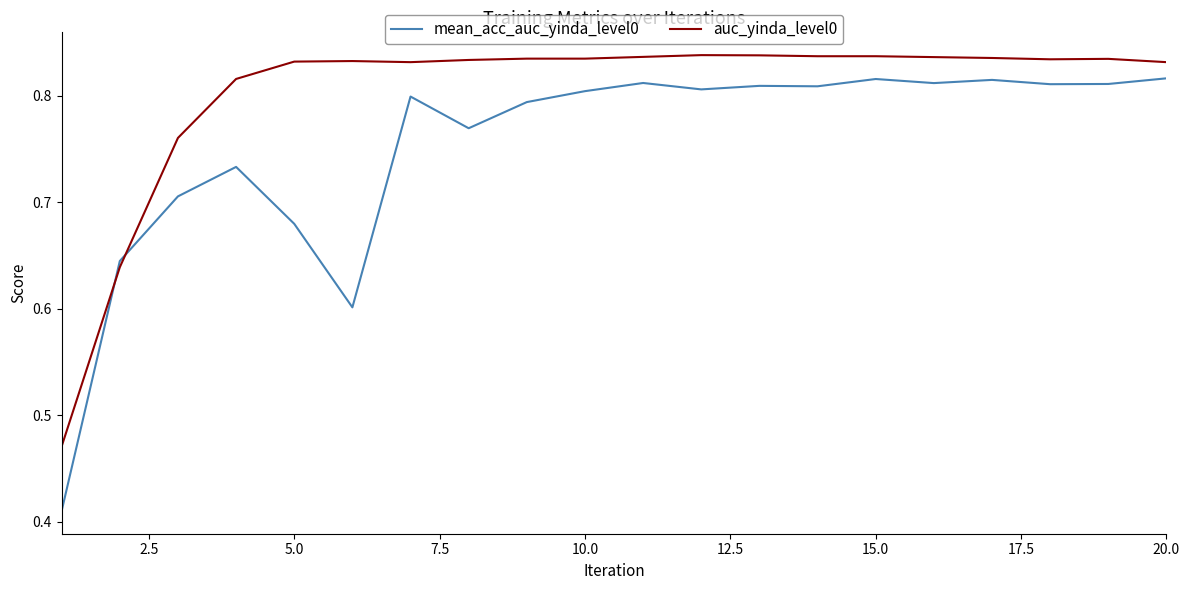

At how many categories does at least one series exceed 0?

20